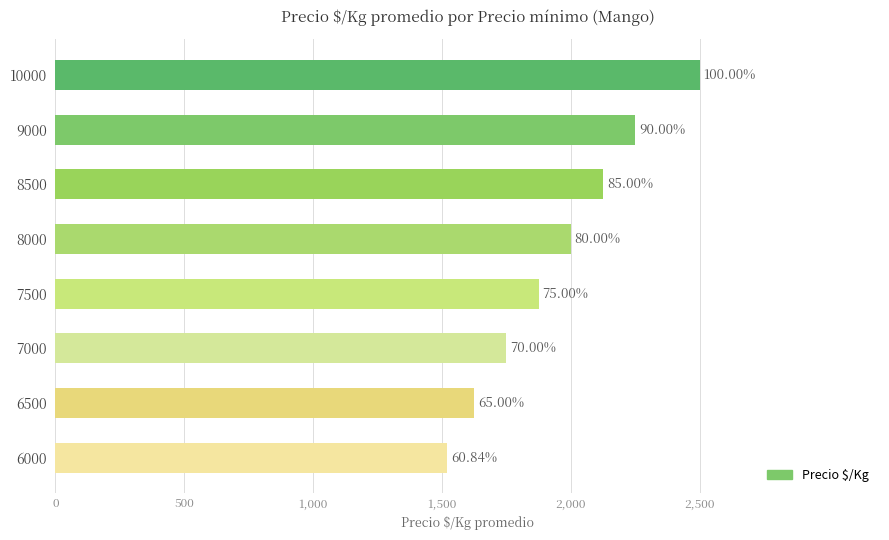

Count the values in the range 1750 to 2250.

5